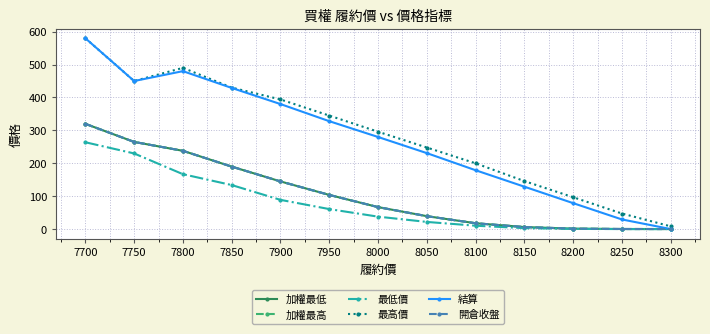

How many lines are shown in the chart?

6